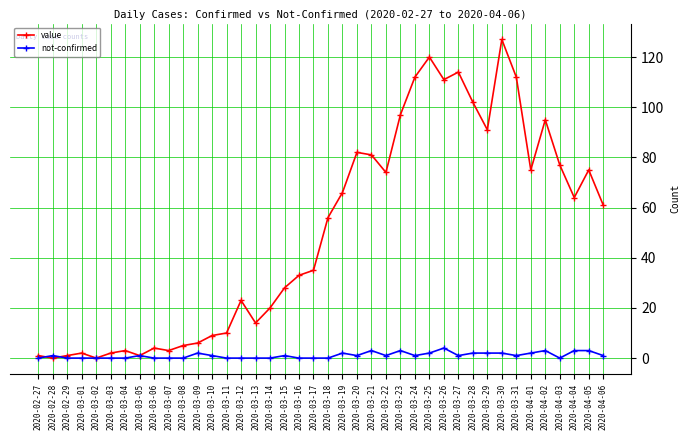

Rank the series by their maximum value, from highest to lowest.

value, not-confirmed